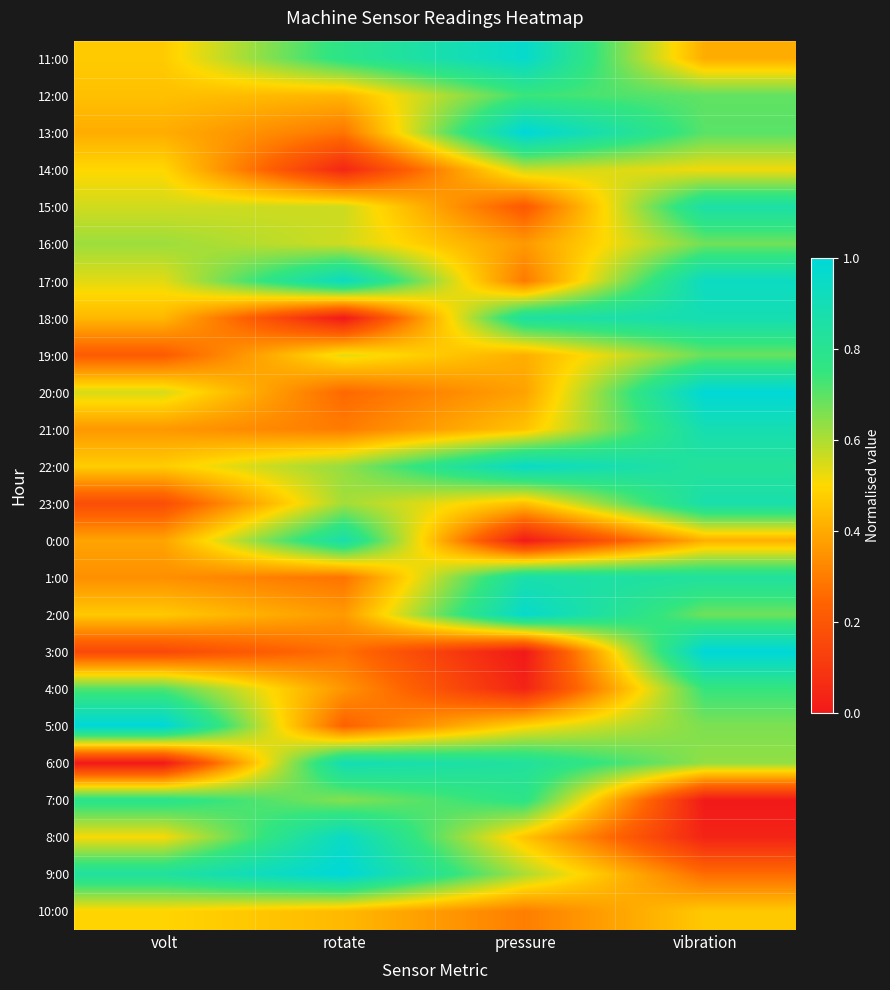

Which category has the lowest value across all series?

rotate